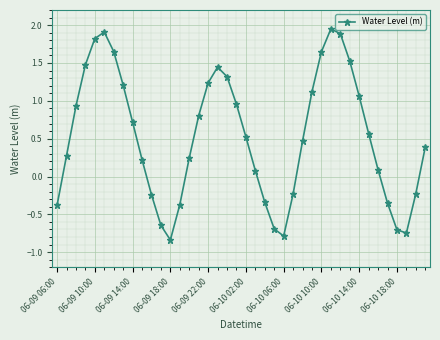

What is the value of the 9th point from the left?

0.7